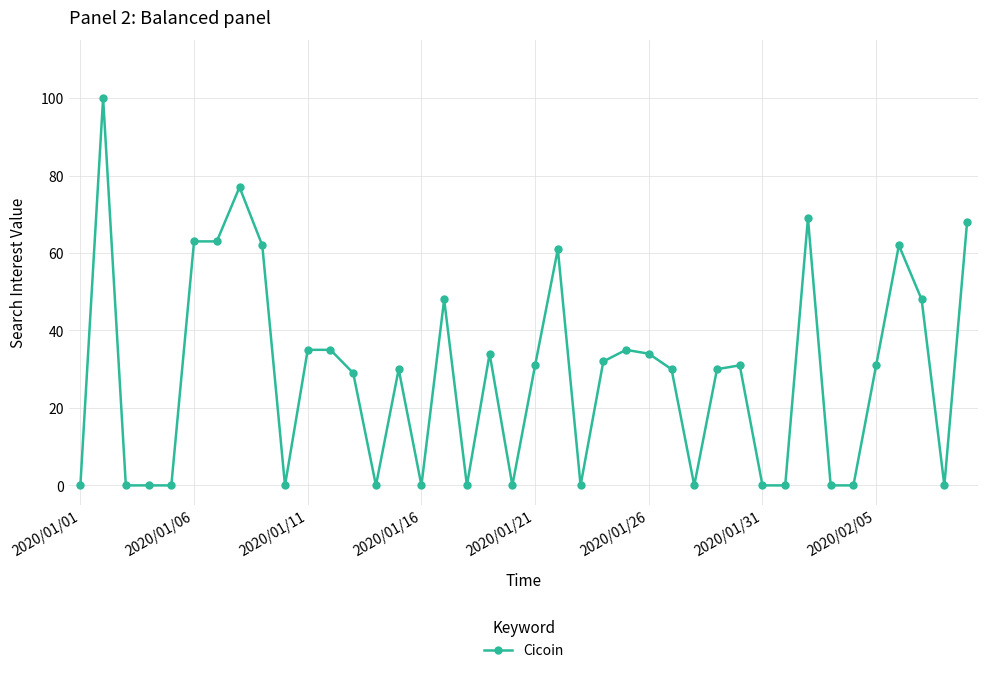

What is the maximum value shown in the chart?

100